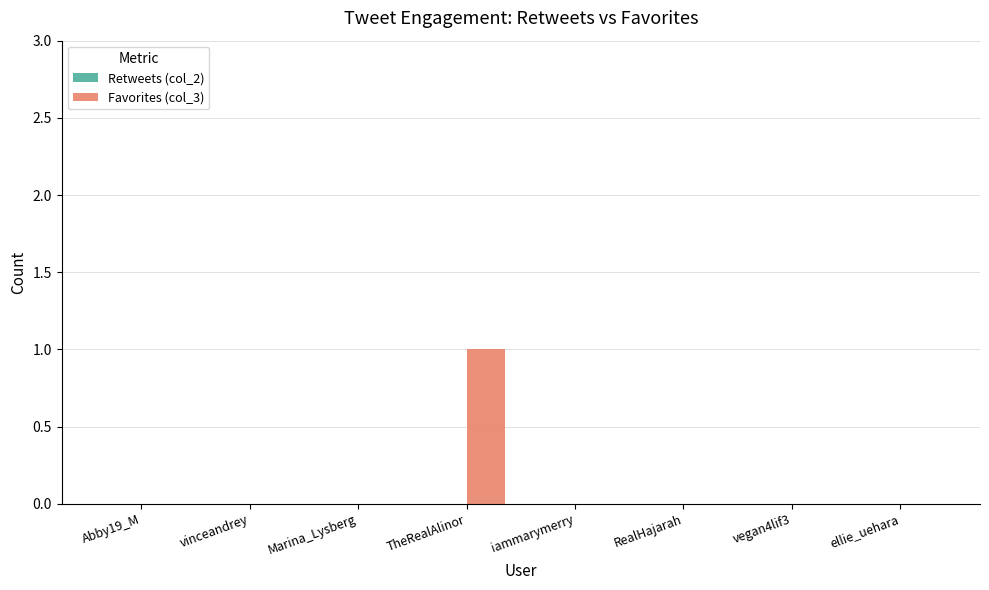

What is the maximum value shown in the chart?

1